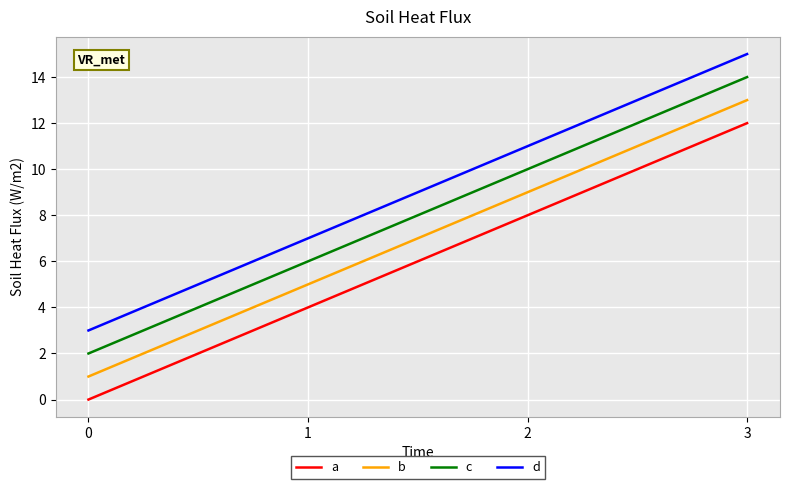

What is the difference between the maximum and minimum values in the a series?

12